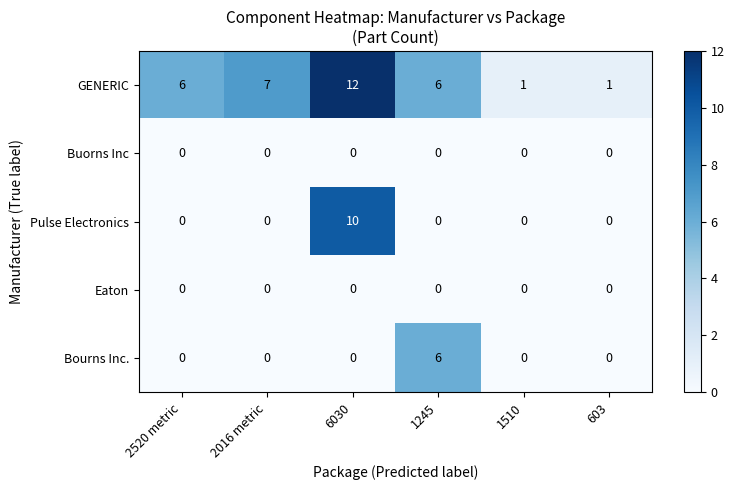

Which category has the highest value in the Pulse Electronics series?

6030